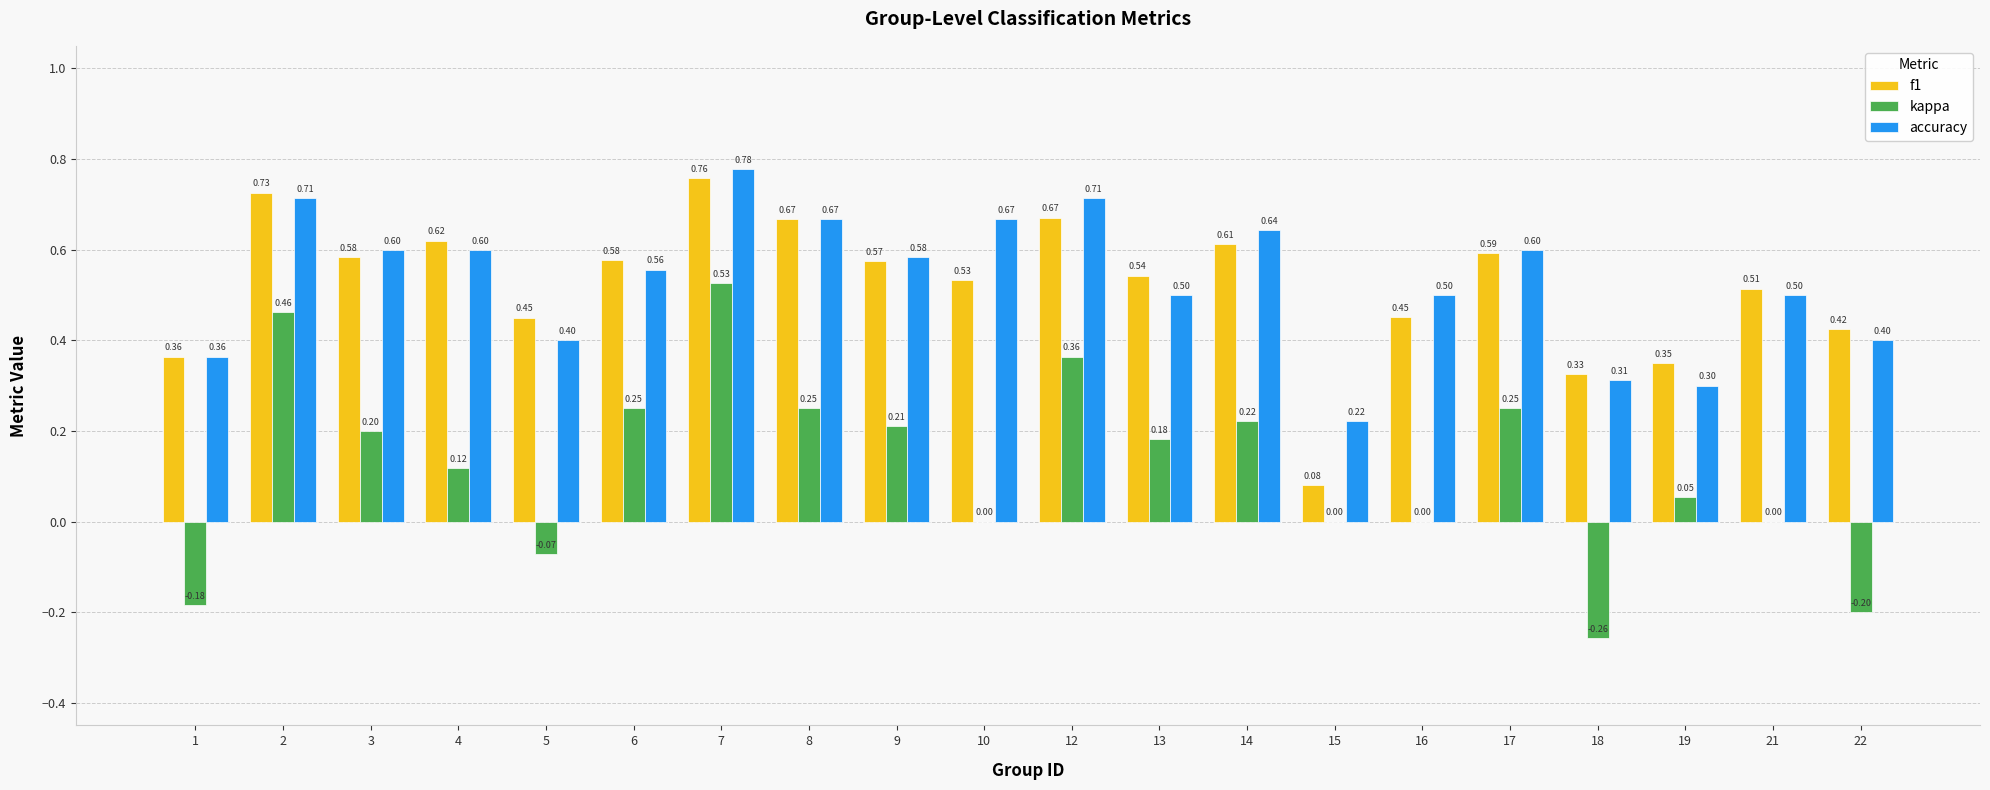

What is the sum of all kappa values?

2.4